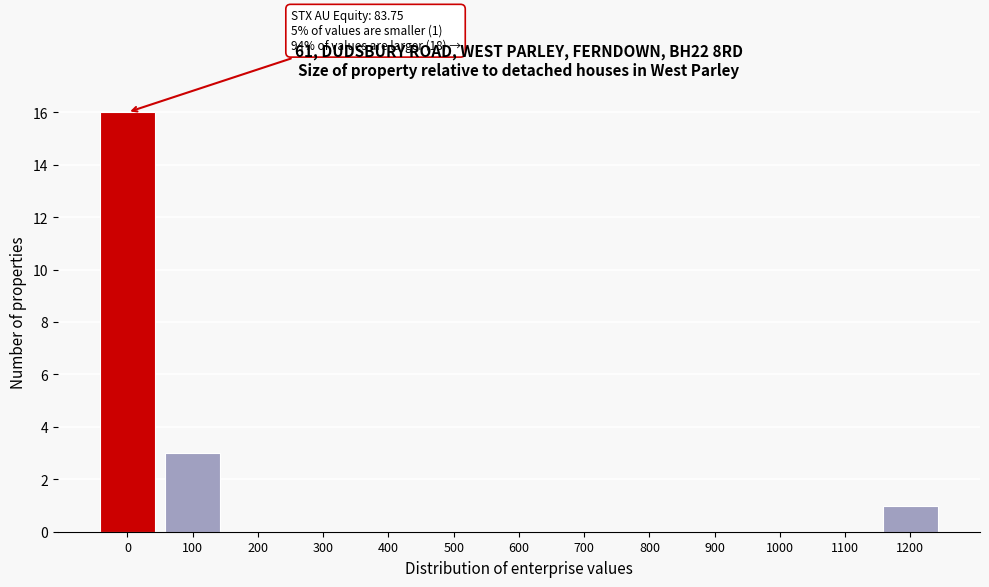

Reading left to right, extract all data points from this chart.

0=16	100=3	200=0	300=0	400=0	500=0	600=0	700=0	800=0	900=0	1000=0	1100=0	1200=1